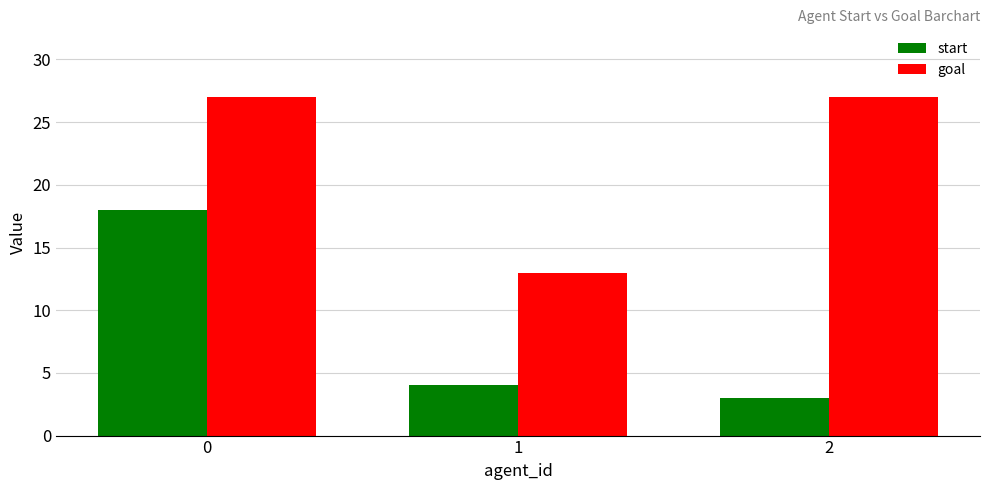

Reading right to left, transcribe all the data shown in this chart.

start: 3	4	18
goal: 27	13	27